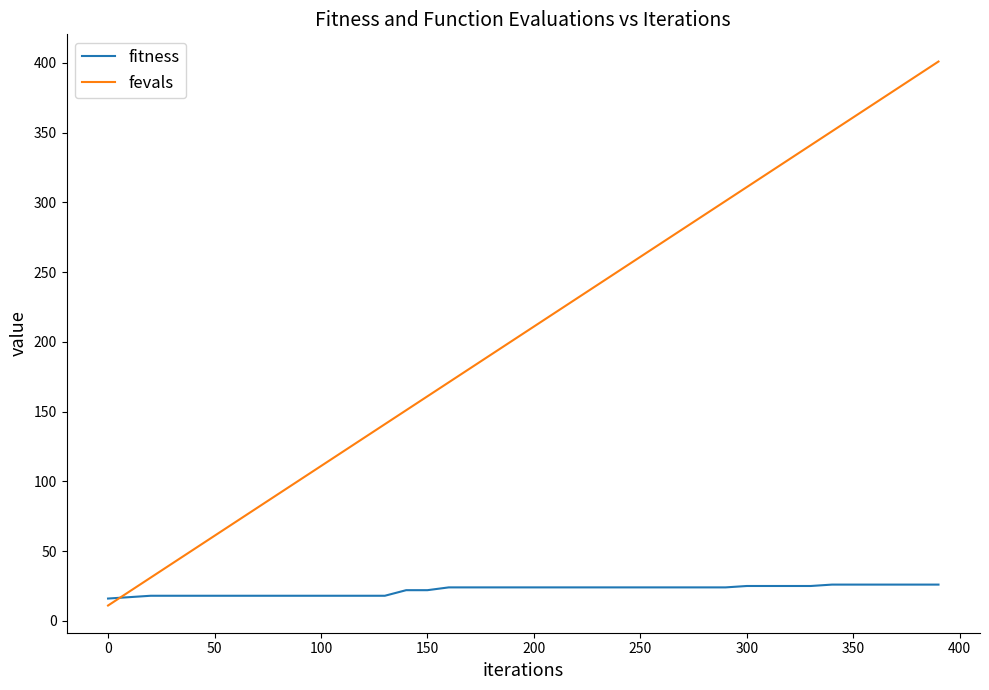

Rank the series by their average value, from lowest to highest.

fitness, fevals